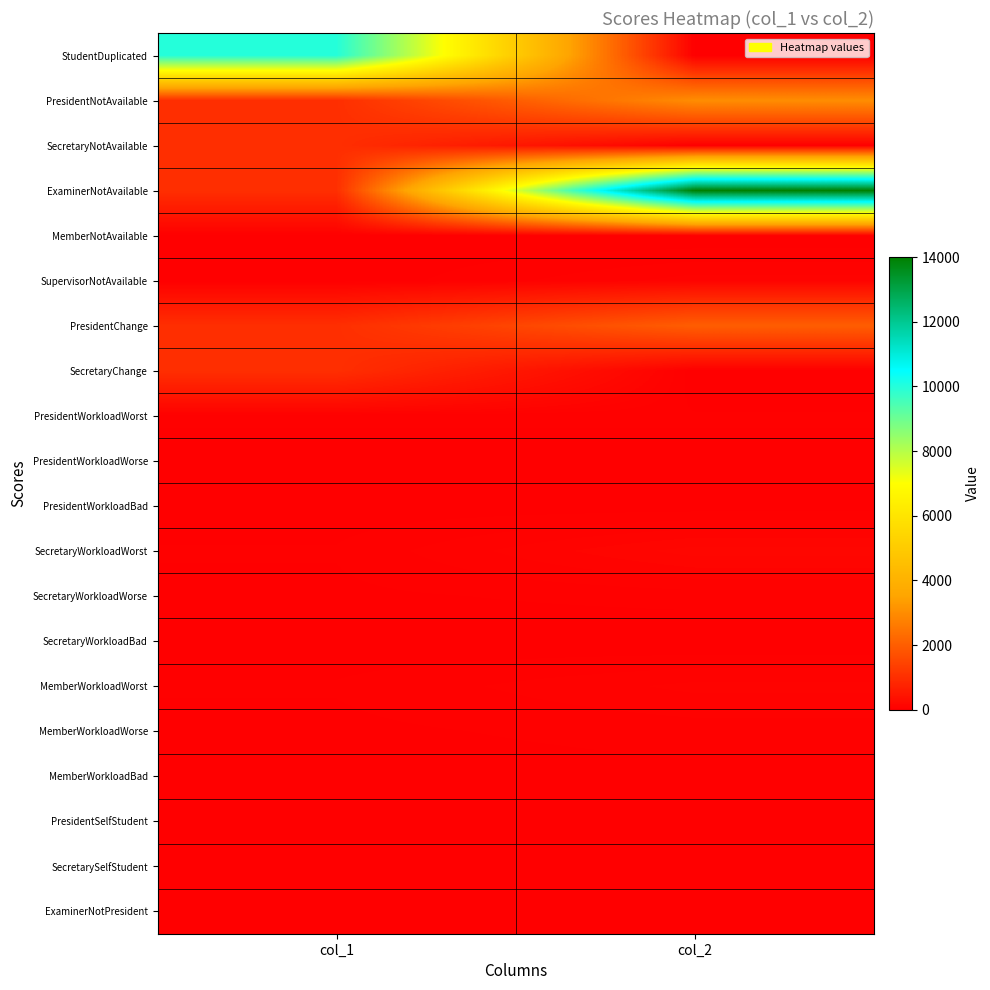

List the series in order of their peak value, lowest first.

SecretarySelfStudent, MemberNotAvailable, ExaminerNotPresident, PresidentWorkloadBad, SecretaryWorkloadBad, PresidentSelfStudent, PresidentWorkloadWorse, MemberWorkloadBad, PresidentWorkloadWorst, SecretaryWorkloadWorse, MemberWorkloadWorse, MemberWorkloadWorst, SupervisorNotAvailable, SecretaryWorkloadWorst, SecretaryNotAvailable, SecretaryChange, PresidentChange, PresidentNotAvailable, StudentDuplicated, ExaminerNotAvailable